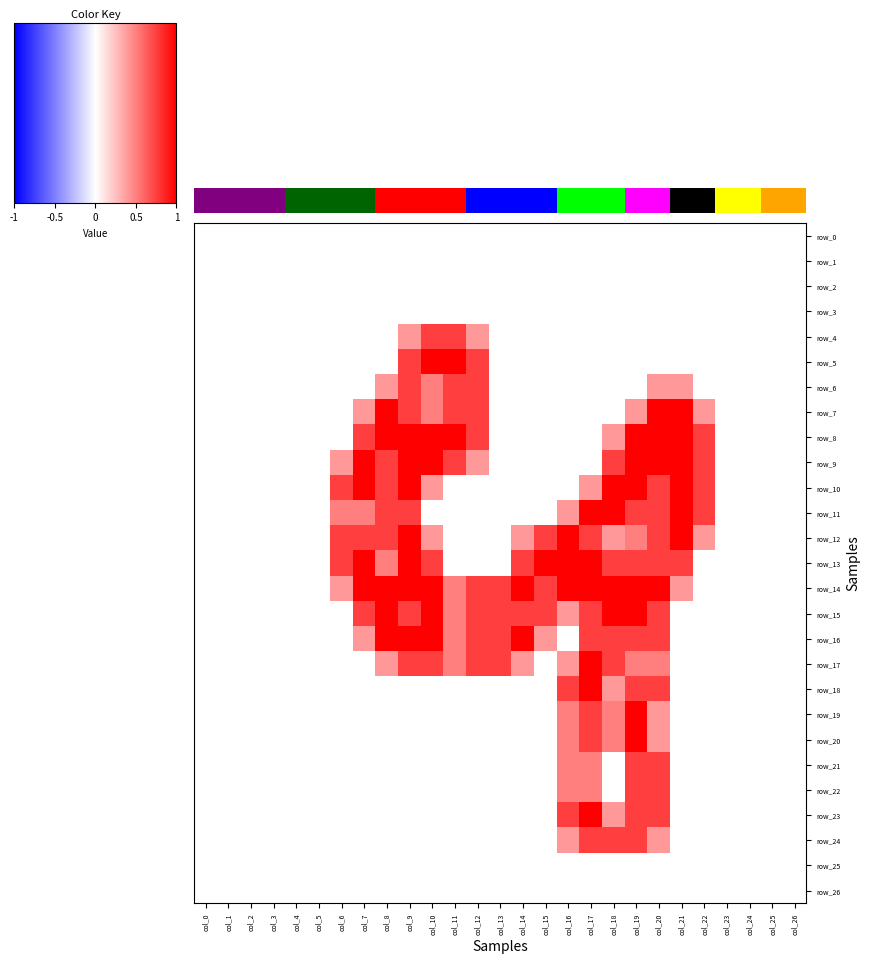

Which series has the largest range (max minus min)?

row_5